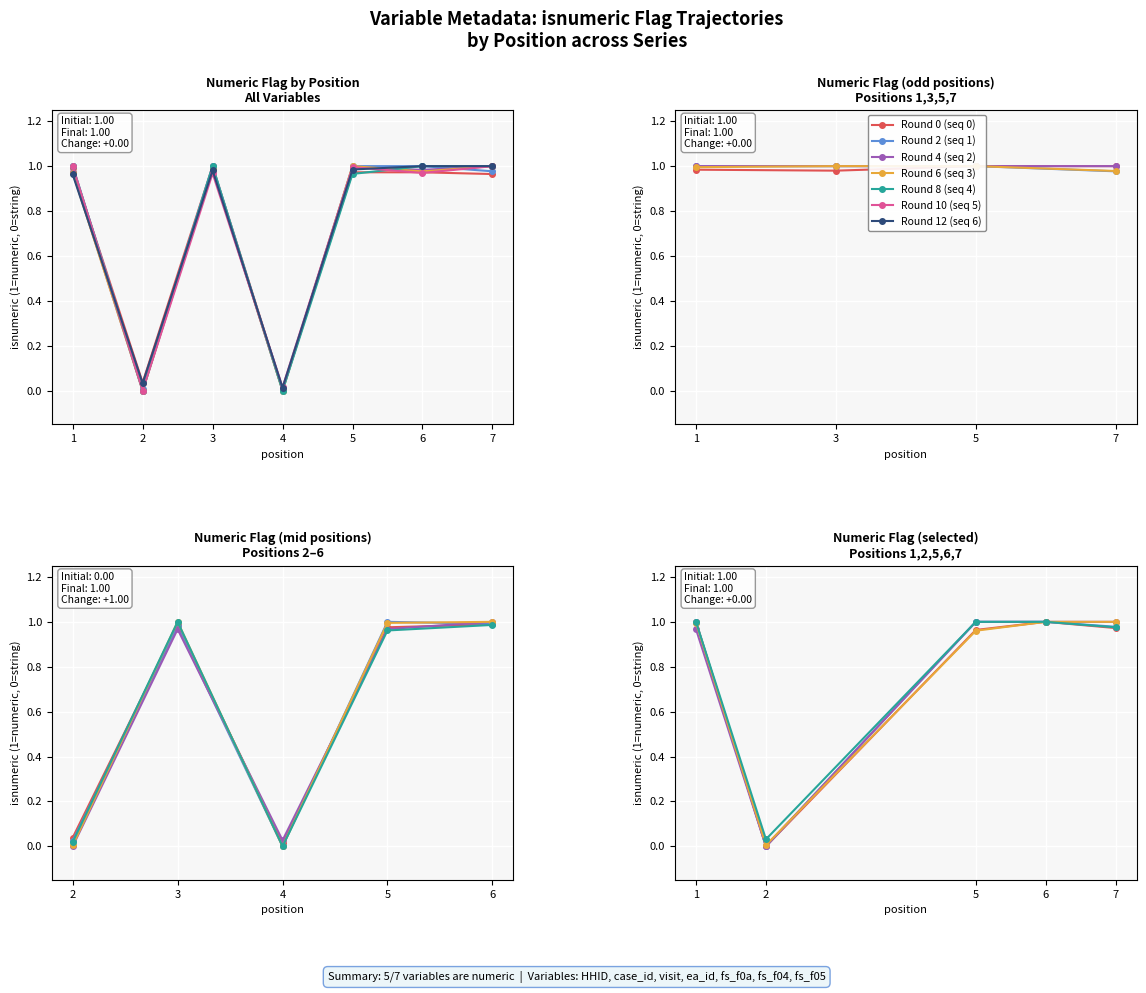

How many values are above zero?

6